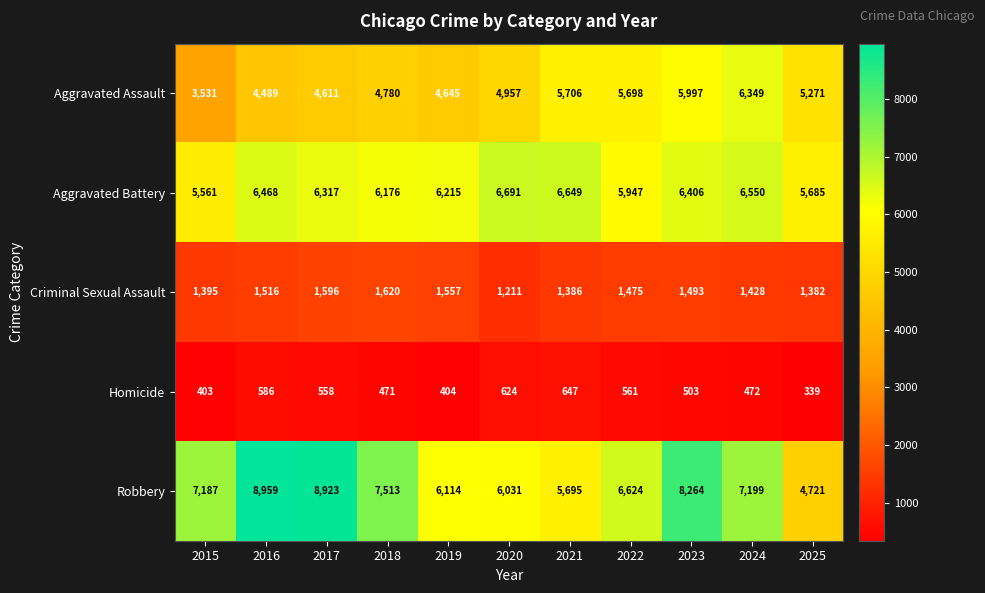

True or false: Aggravated Assault has a value of 4780 at 2018.

True